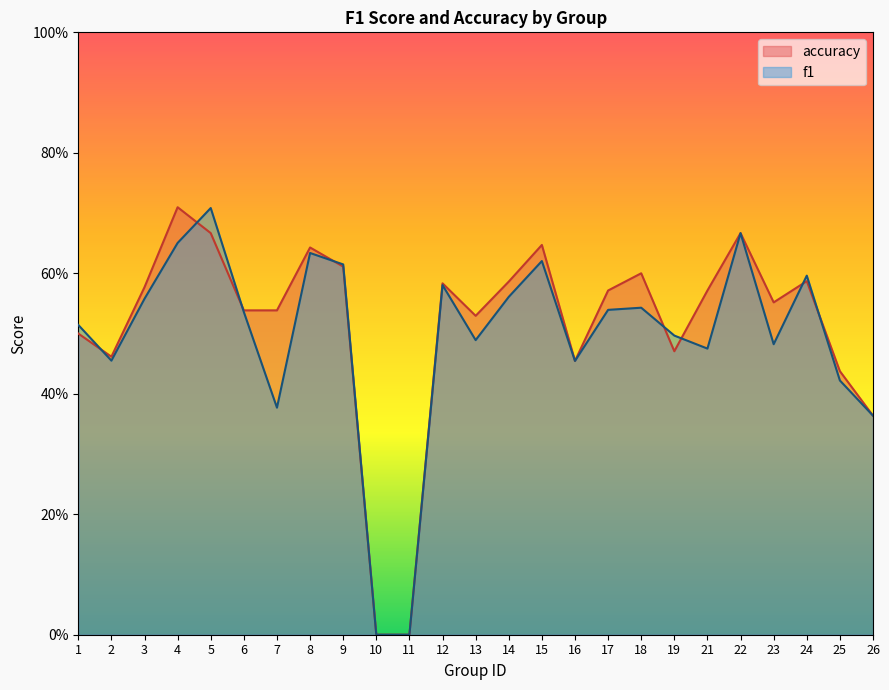

At which category is the sum across all series the highest?

5